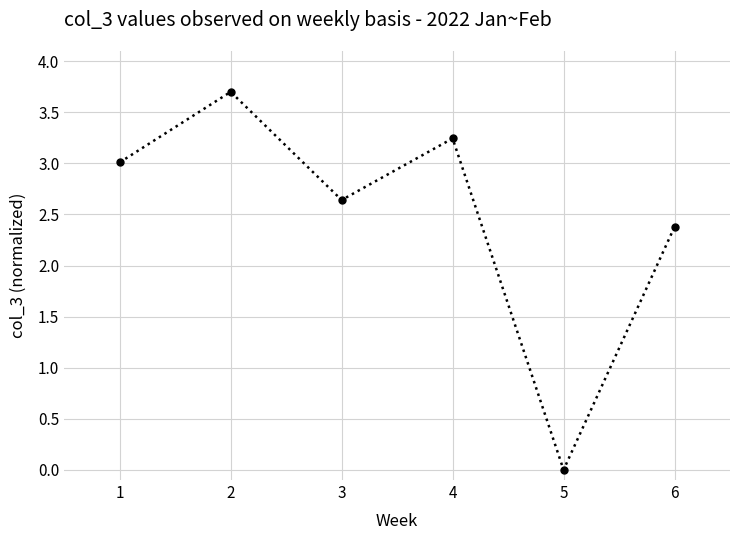

What is the value of the 6th point from the left?

2.4